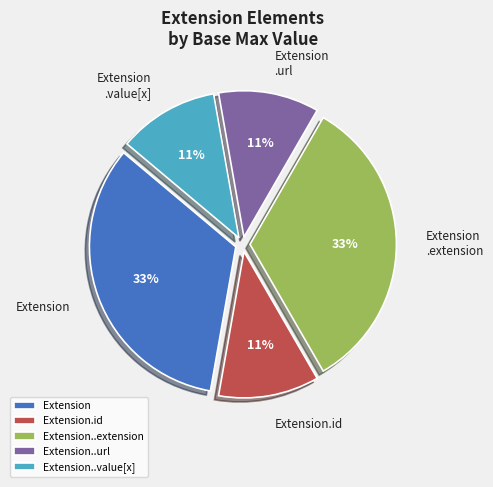

Between Extension..value[x] and Extension..extension, which is larger?

Extension..extension